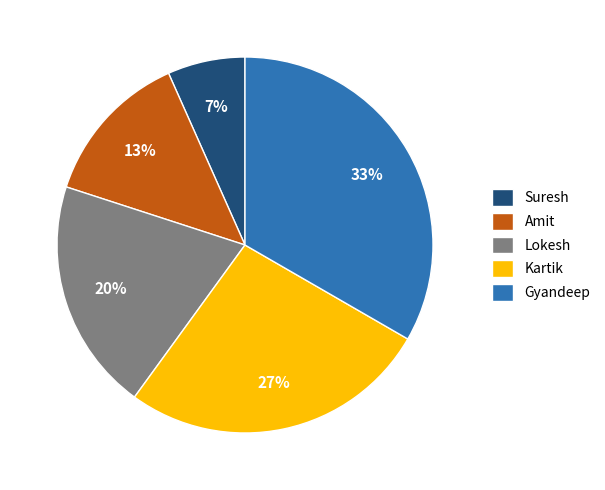

Which slice is the largest?

Gyandeep